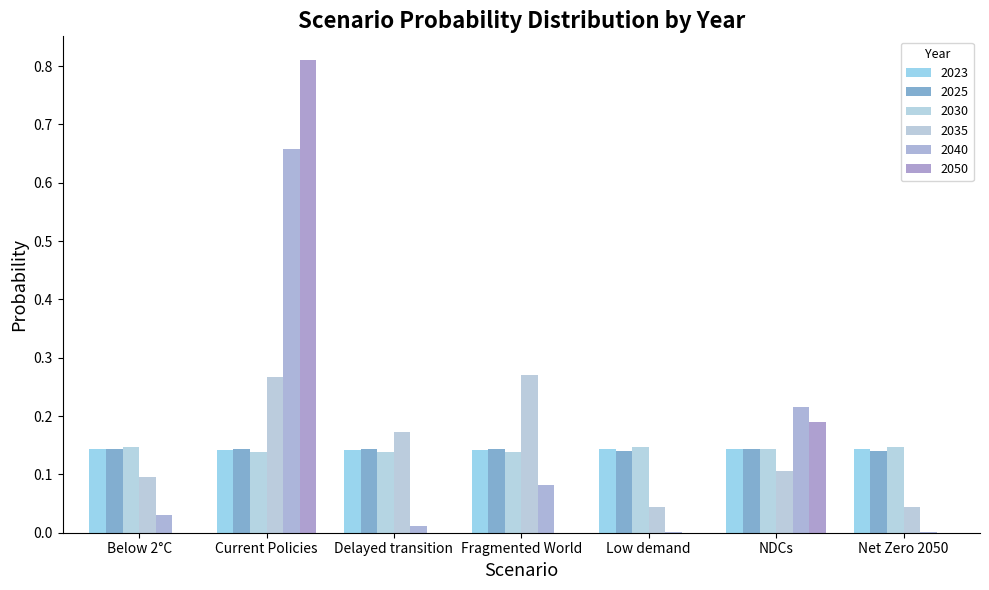

Is it true that 2050 equals 0.0 at Net Zero 2050?

False